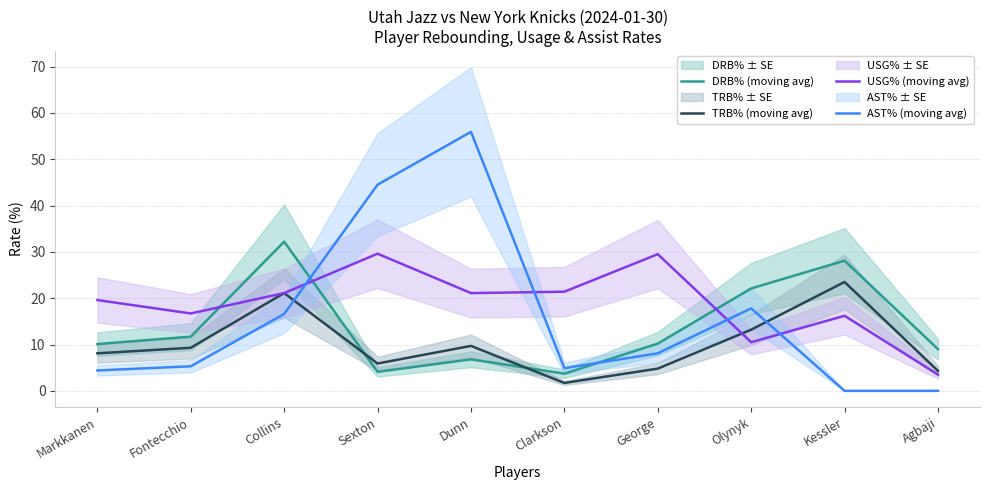

What position from the right is Markkanen?

10